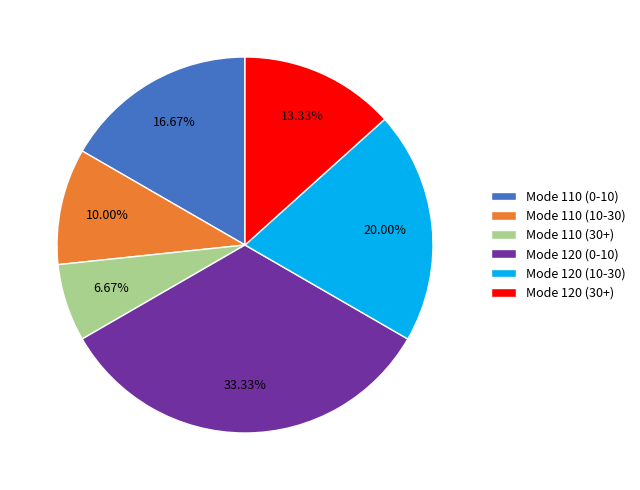

Rank the categories by value from lowest to highest.

Mode 110 (30+), Mode 110 (10-30), Mode 120 (30+), Mode 110 (0-10), Mode 120 (10-30), Mode 120 (0-10)